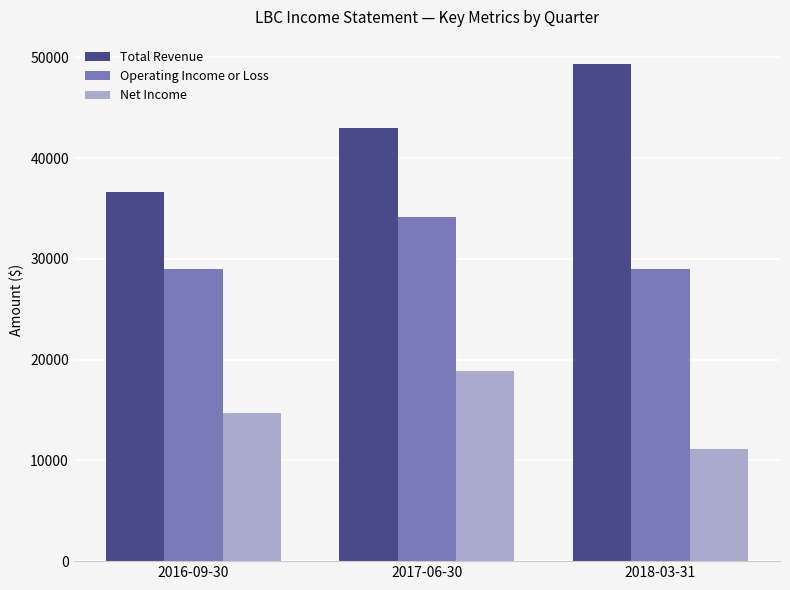

What is the label of the 2nd bar from the right?

2017-06-30